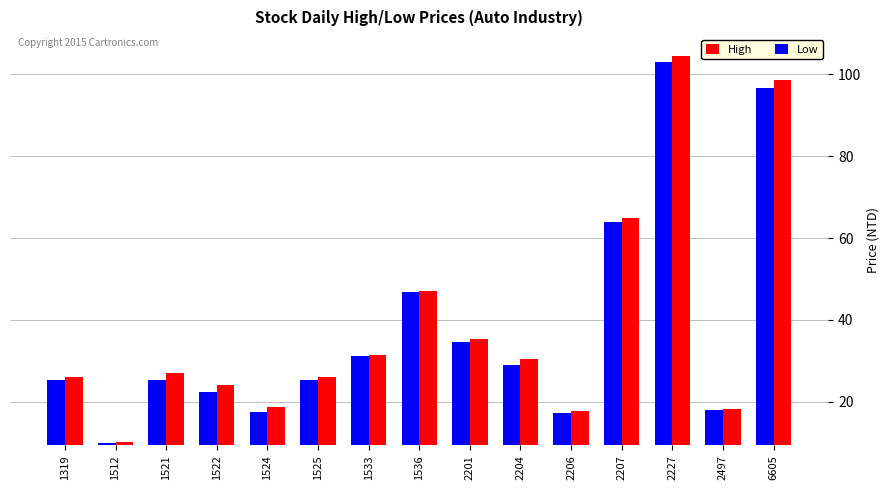

How many categories are shown in the chart?

15